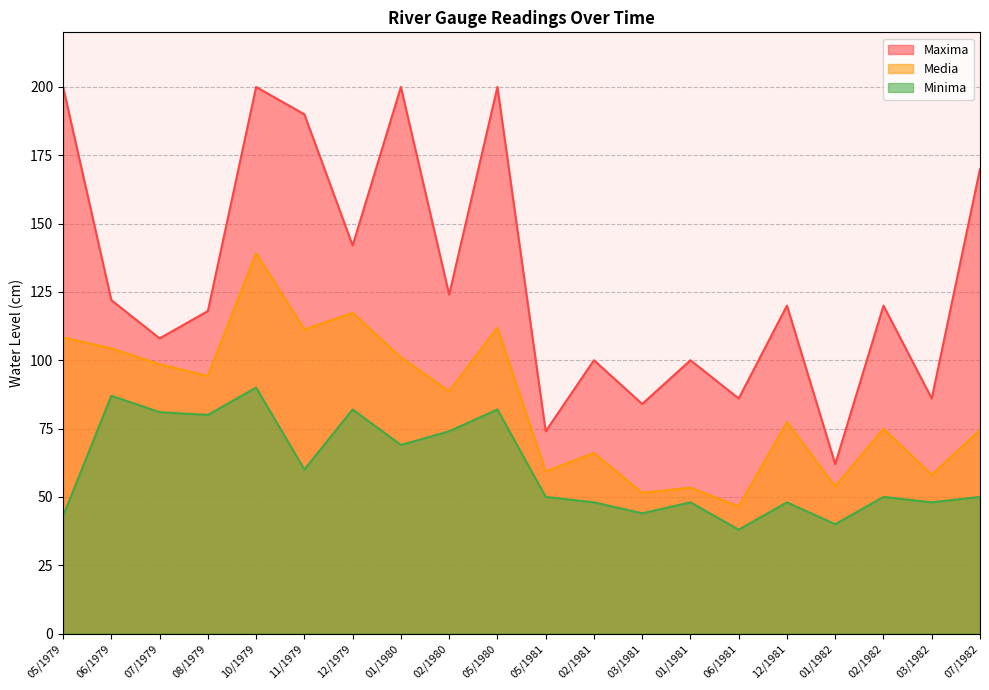

What value does the Media series have at 01/1982?

53.9